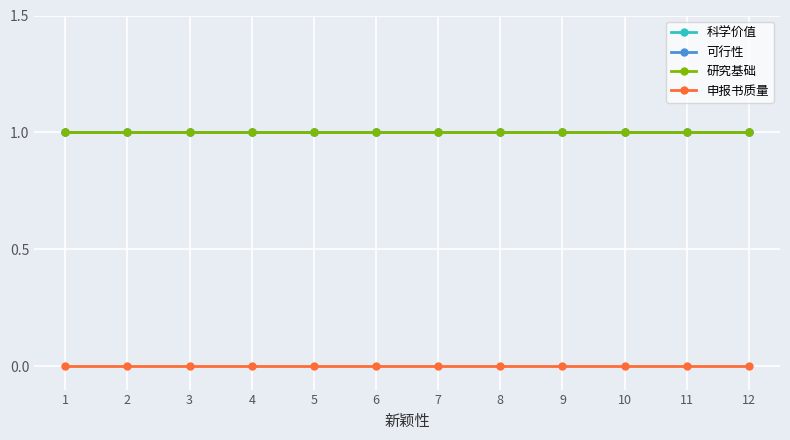

Does the chart have visible grid lines?

Yes